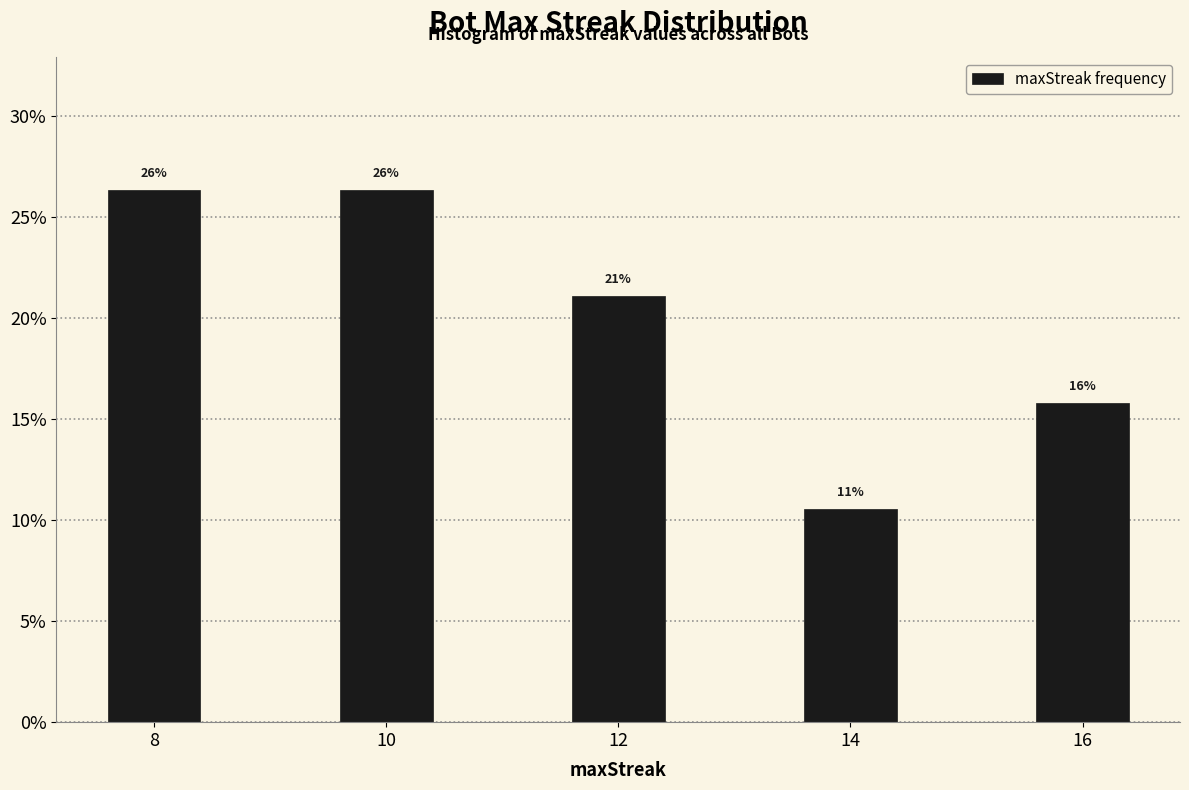

Are the bars horizontal?

No